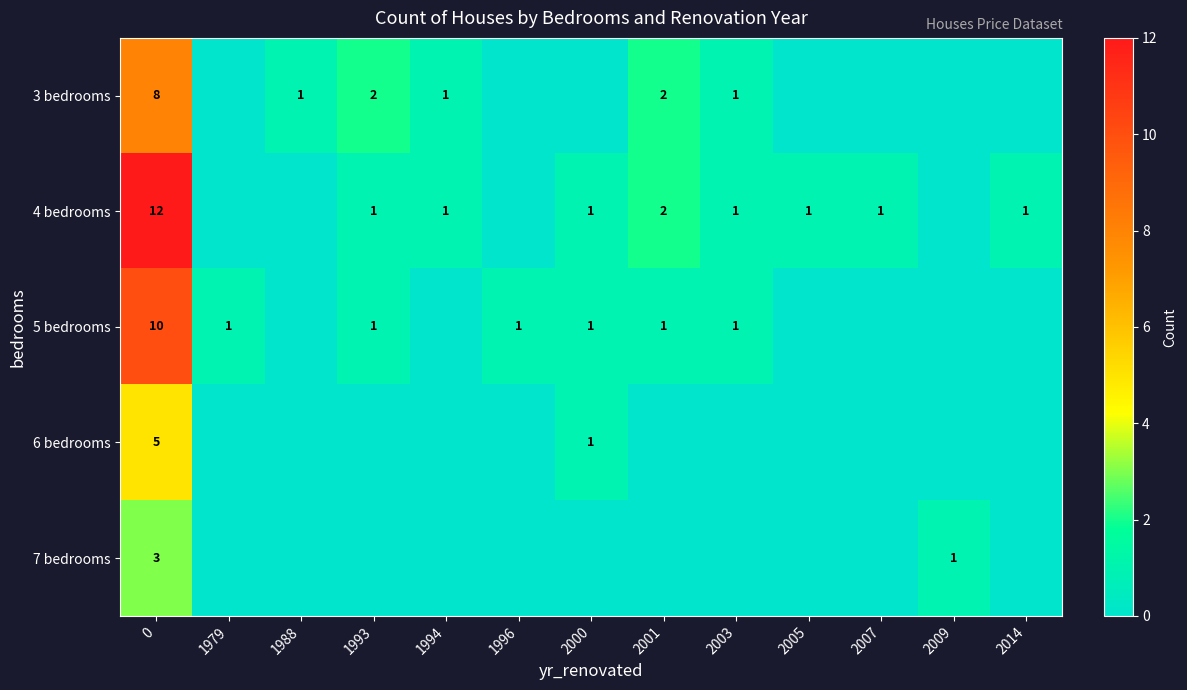

At 0, list the series in order from smallest to largest.

7 bedrooms, 6 bedrooms, 3 bedrooms, 5 bedrooms, 4 bedrooms